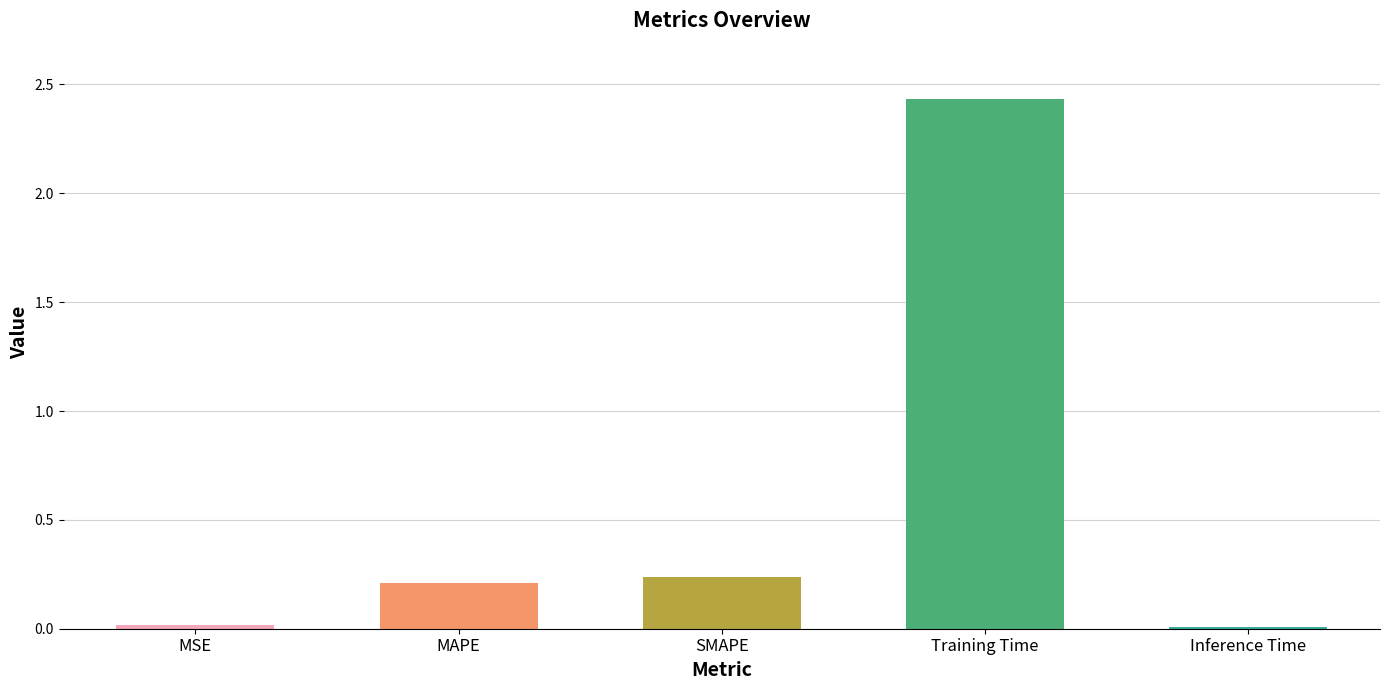

Which category has the highest value across all series?

Training Time